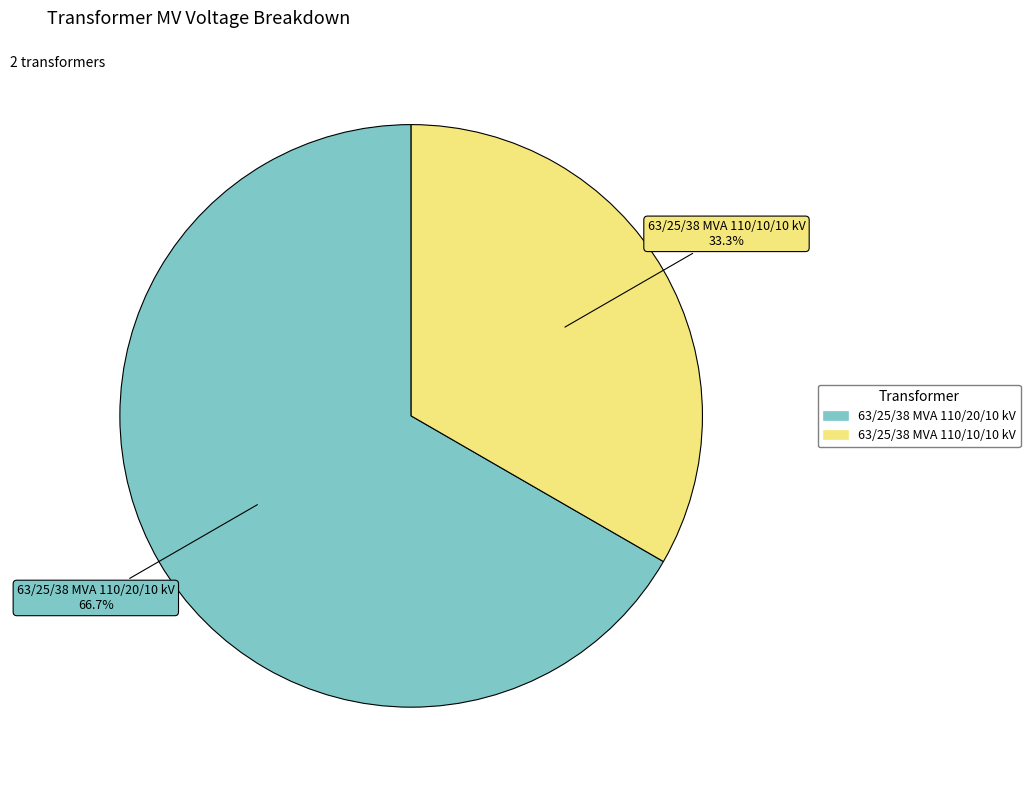

To the nearest percent, what is the difference between the 63/25/38 MVA 110/20/10 kV and 63/25/38 MVA 110/10/10 kV slice percentages?

33%